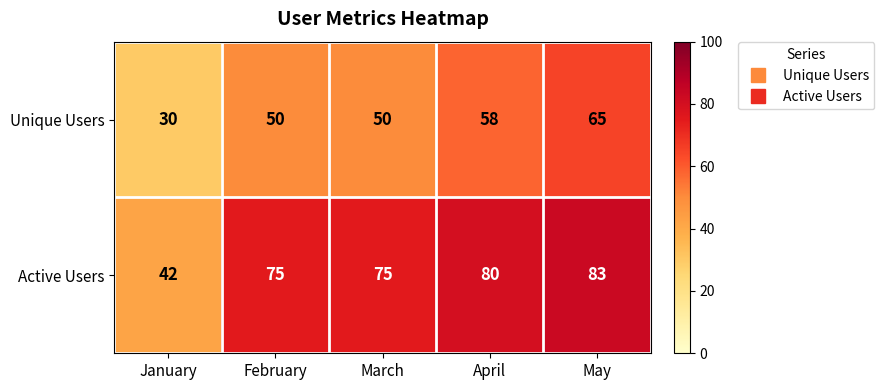

Reading left to right, extract all data points from this chart.

Unique Users: January=30	February=50	March=50	April=58	May=65
Active Users: January=42	February=75	March=75	April=80	May=83